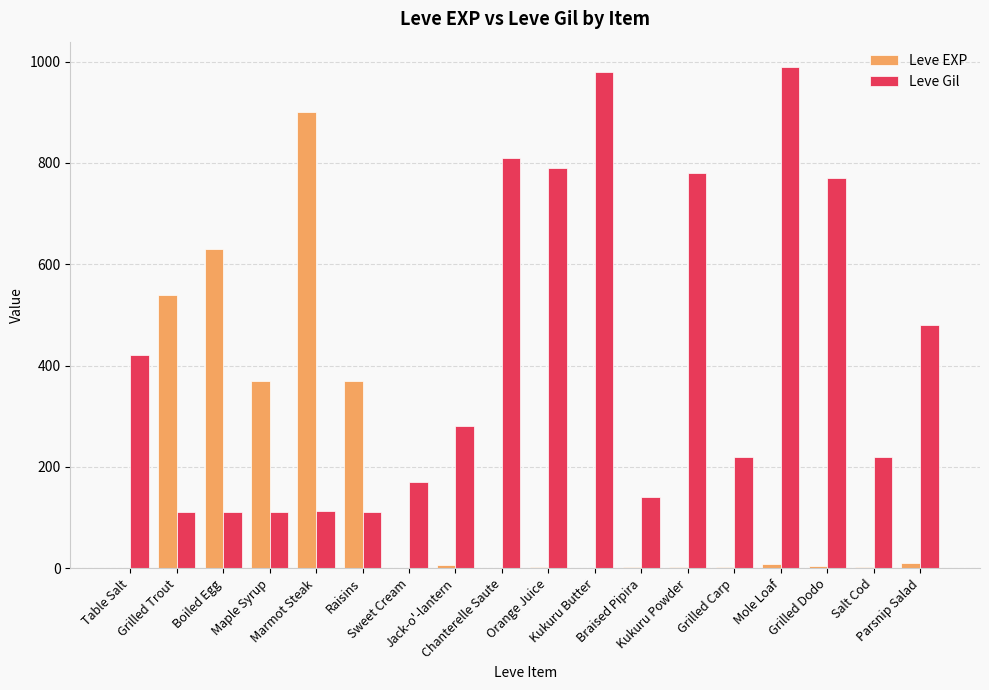

What is the greatest value displayed?

990